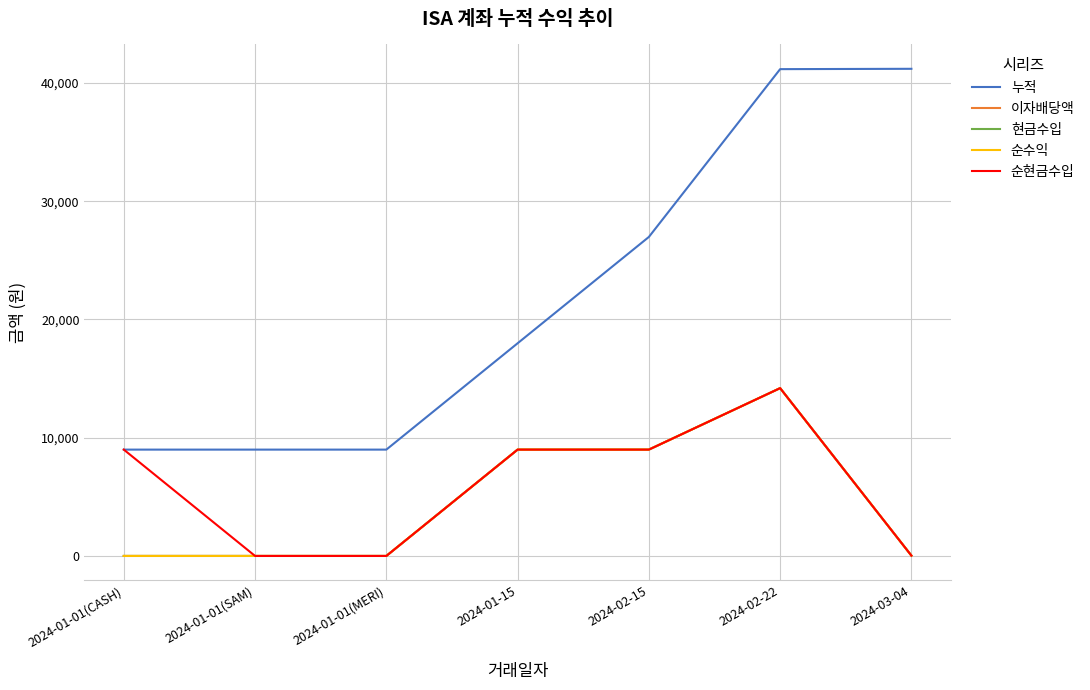

What is the difference between the highest and lowest values at 2024-02-22?

26982